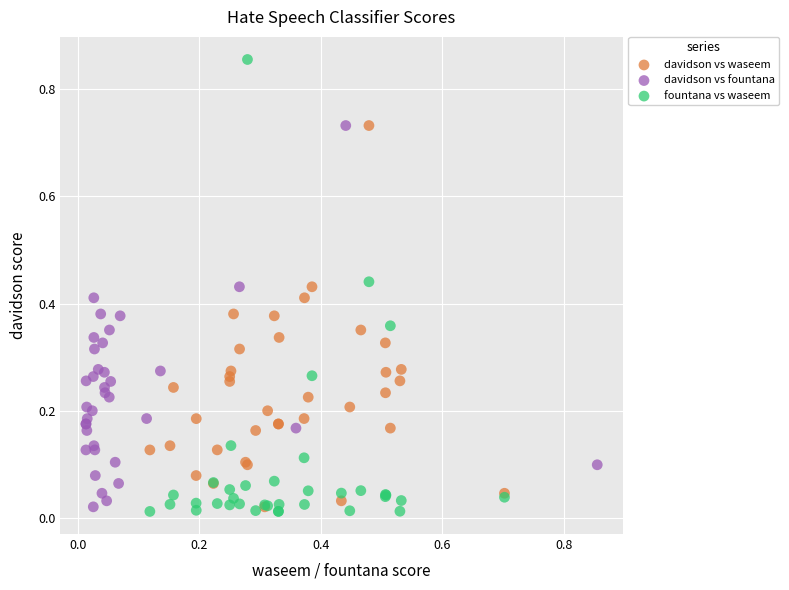

Which series contains the highest Y value?

fountana vs waseem